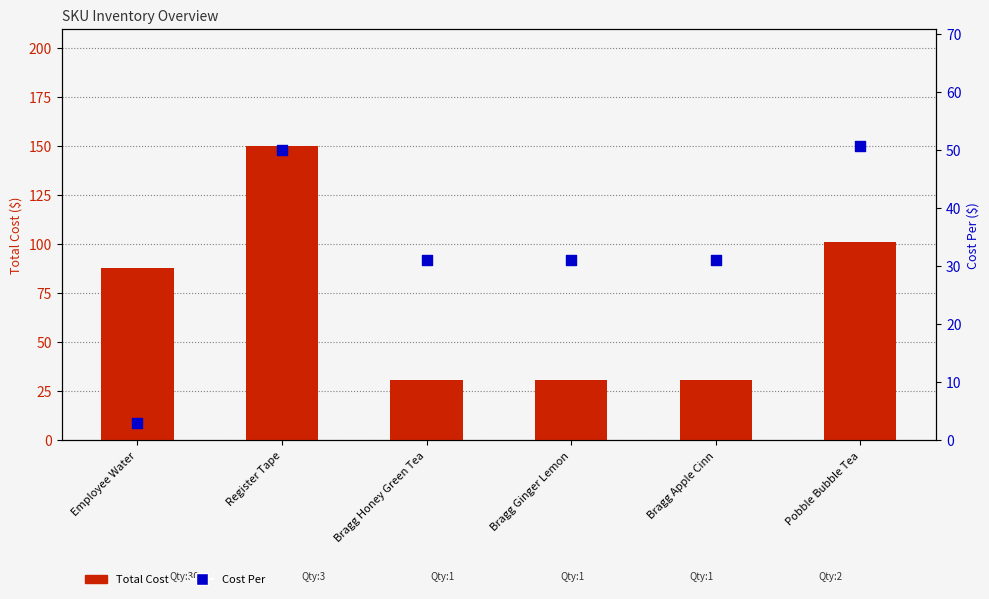

Which series contains the highest Y value?

Total Cost